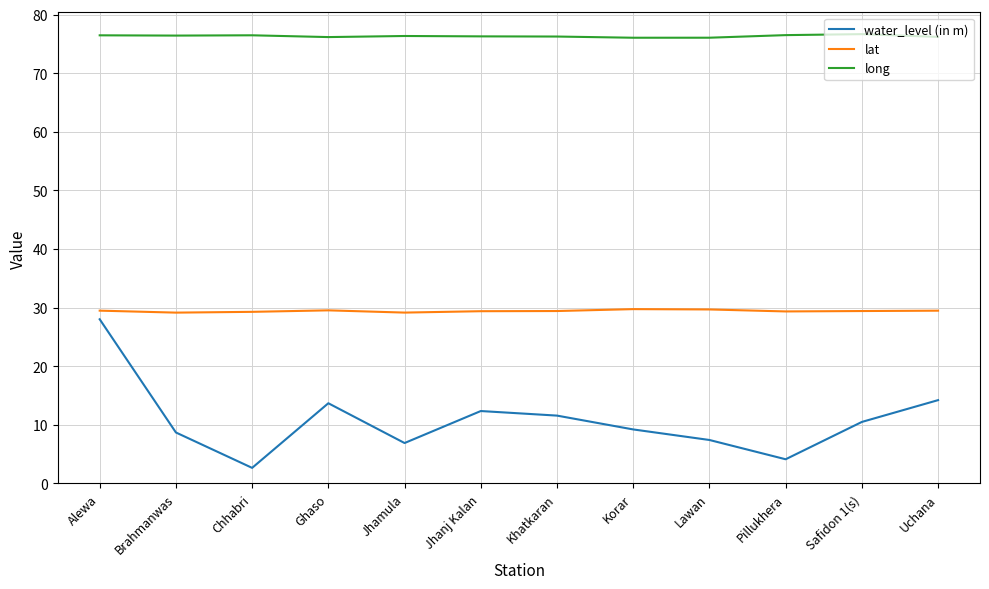

Is the value of lat at Pillukhera greater than the value of water_level (in m) at Jhamula?

Yes